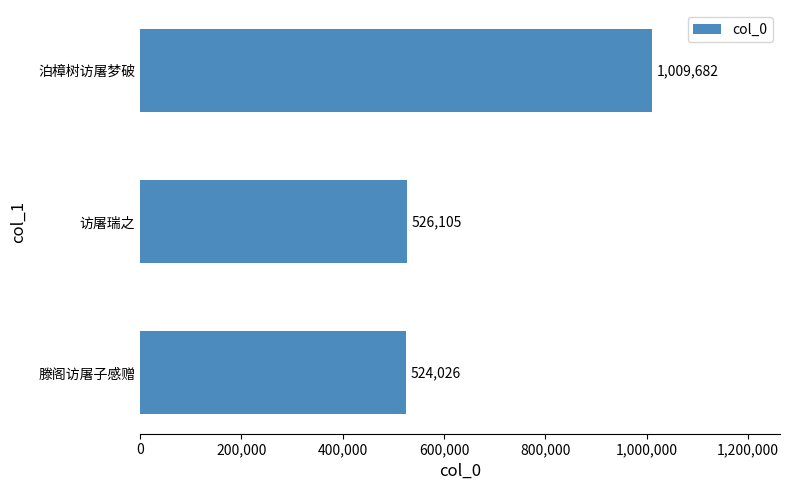

How many bars are there in total?

3